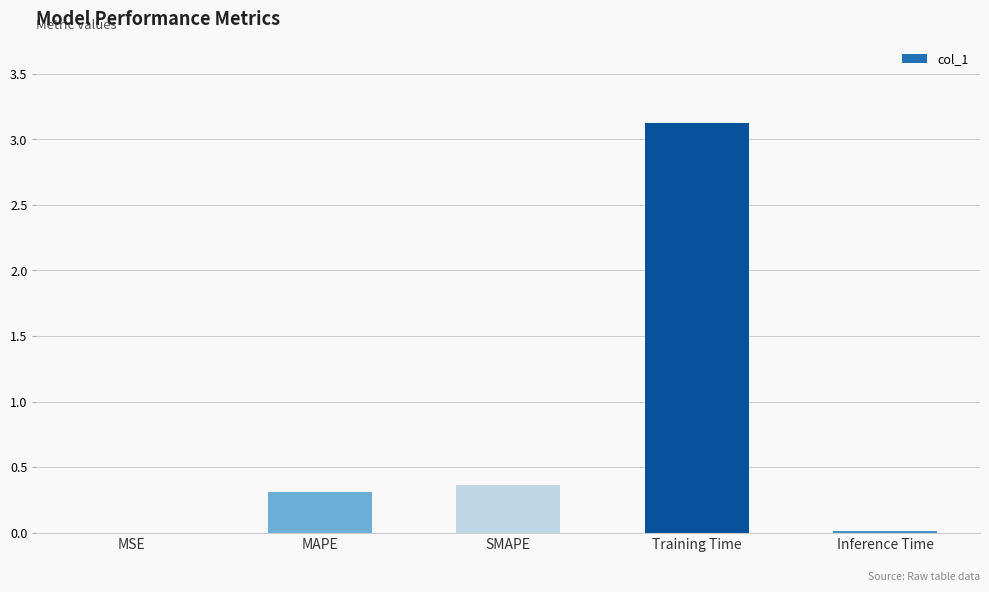

Is it true that the value at MSE is 0.0?

True